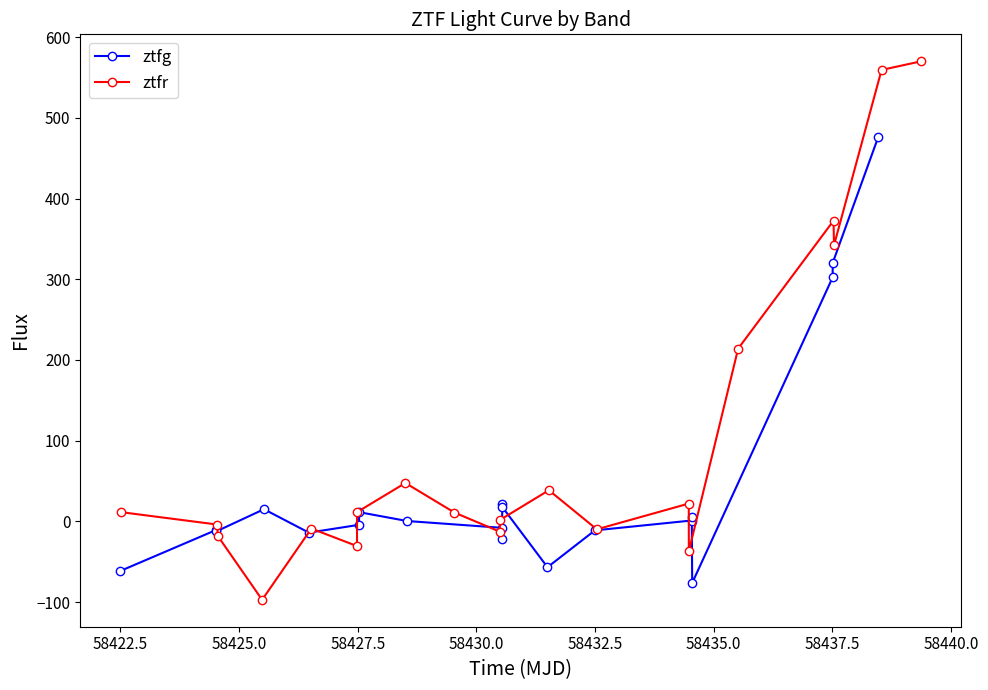

What are all the series names shown in the legend?

ztfg, ztfr